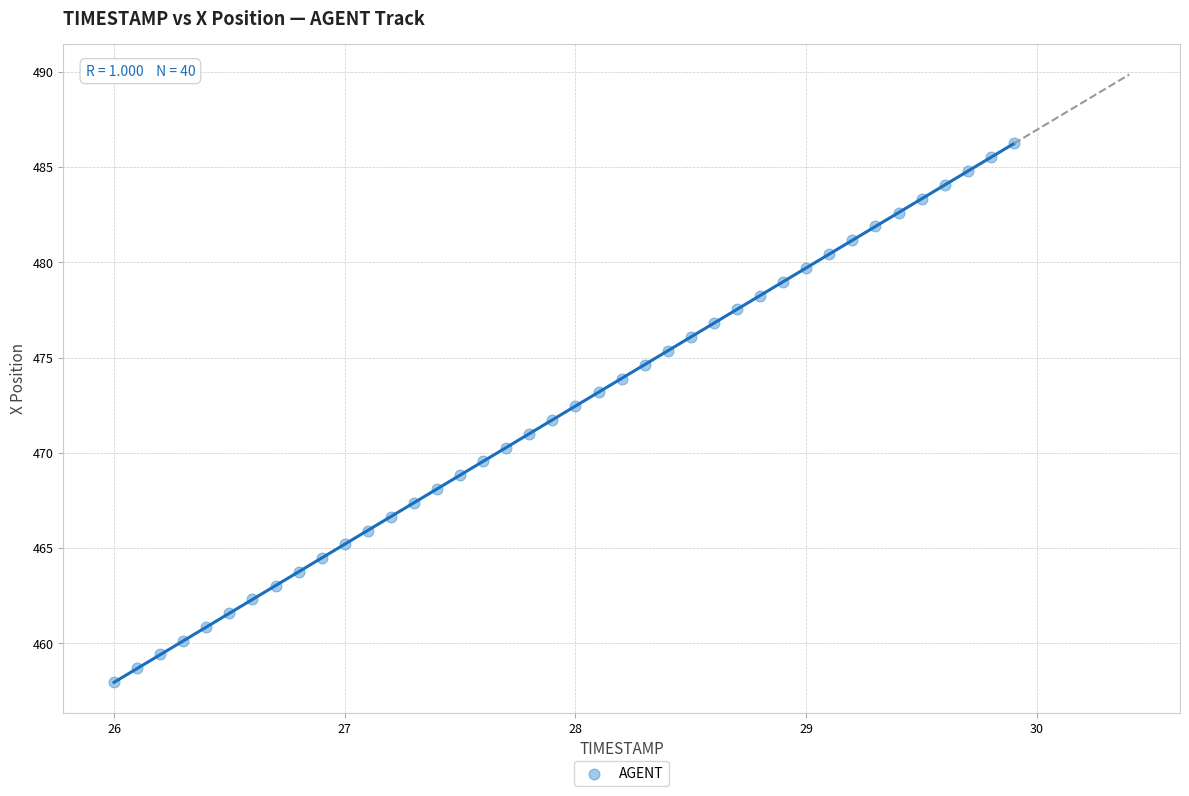

What is the range of Y values (max minus min)?

28.3